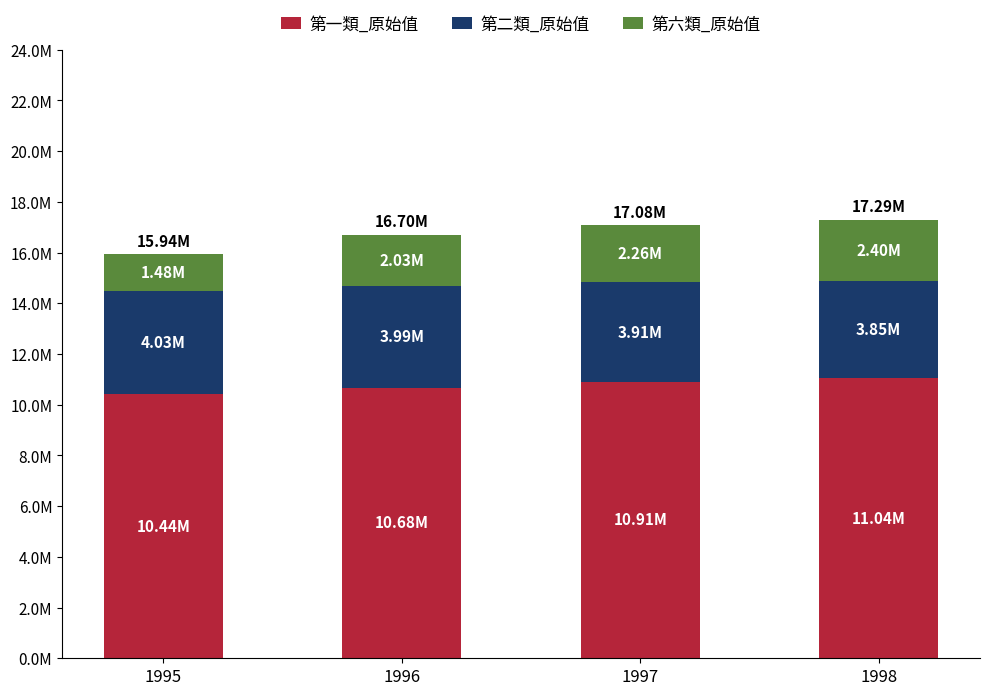

Does the chart contain stacked bars?

Yes